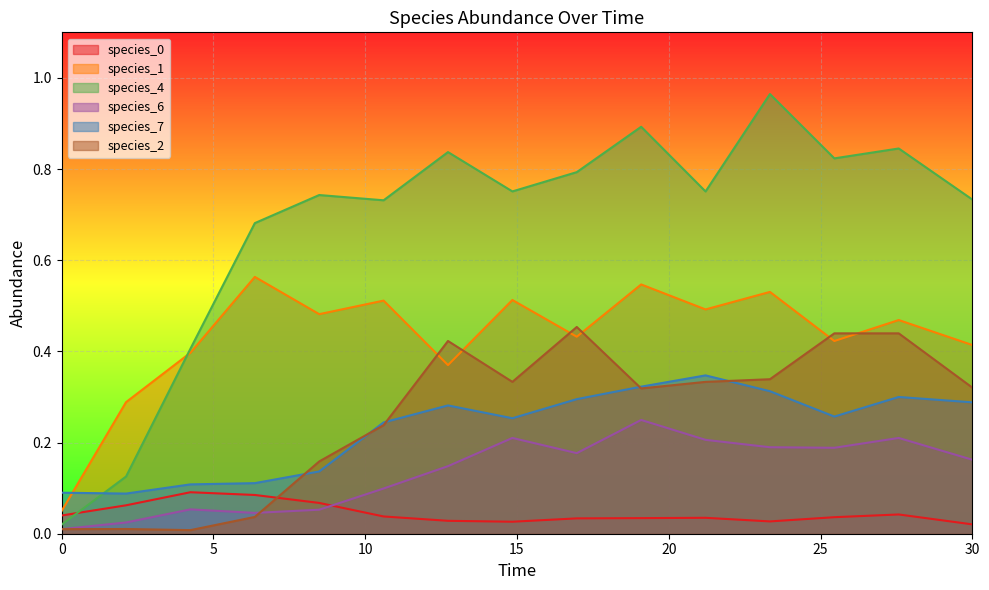

Reading left to right, list all the values displayed in this chart.

species_0: 0.0=0.0	2.121212121212121=0.1	4.242424242424242=0.1	6.363636363636364=0.1	8.484848484848484=0.1	10.606060606060606=0.0	12.727272727272728=0.0	14.84848484848485=0.0	16.96969696969697=0.0	19.09090909090909=0.0	21.21212121212121=0.0	23.333333333333336=0.0	25.454545454545457=0.0	27.575757575757574=0.0	30.0=0.0
species_1: 0.0=0.1	2.121212121212121=0.3	4.242424242424242=0.4	6.363636363636364=0.6	8.484848484848484=0.5	10.606060606060606=0.5	12.727272727272728=0.4	14.84848484848485=0.5	16.96969696969697=0.4	19.09090909090909=0.5	21.21212121212121=0.5	23.333333333333336=0.5	25.454545454545457=0.4	27.575757575757574=0.5	30.0=0.4
species_4: 0.0=0.0	2.121212121212121=0.1	4.242424242424242=0.4	6.363636363636364=0.7	8.484848484848484=0.7	10.606060606060606=0.7	12.727272727272728=0.8	14.84848484848485=0.8	16.96969696969697=0.8	19.09090909090909=0.9	21.21212121212121=0.8	23.333333333333336=1.0	25.454545454545457=0.8	27.575757575757574=0.8	30.0=0.7
species_6: 0.0=0.0	2.121212121212121=0.0	4.242424242424242=0.1	6.363636363636364=0.0	8.484848484848484=0.1	10.606060606060606=0.1	12.727272727272728=0.1	14.84848484848485=0.2	16.96969696969697=0.2	19.09090909090909=0.2	21.21212121212121=0.2	23.333333333333336=0.2	25.454545454545457=0.2	27.575757575757574=0.2	30.0=0.2
species_7: 0.0=0.1	2.121212121212121=0.1	4.242424242424242=0.1	6.363636363636364=0.1	8.484848484848484=0.1	10.606060606060606=0.2	12.727272727272728=0.3	14.84848484848485=0.3	16.96969696969697=0.3	19.09090909090909=0.3	21.21212121212121=0.3	23.333333333333336=0.3	25.454545454545457=0.3	27.575757575757574=0.3	30.0=0.3
species_2: 0.0=0.0	2.121212121212121=0.0	4.242424242424242=0.0	6.363636363636364=0.0	8.484848484848484=0.2	10.606060606060606=0.2	12.727272727272728=0.4	14.84848484848485=0.3	16.96969696969697=0.5	19.09090909090909=0.3	21.21212121212121=0.3	23.333333333333336=0.3	25.454545454545457=0.4	27.575757575757574=0.4	30.0=0.3